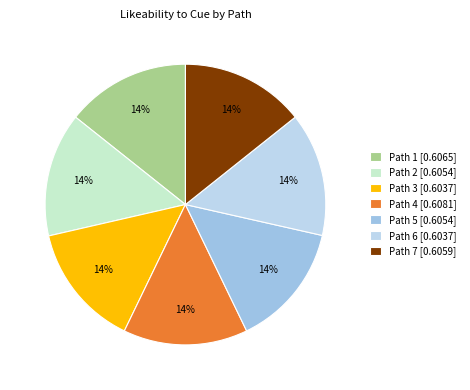

What is the largest slice in the pie chart?

Path 4